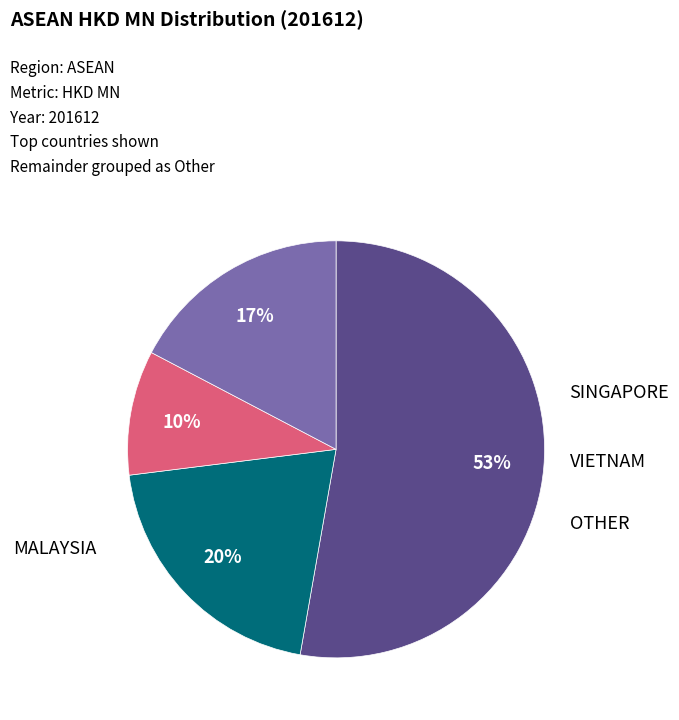

To the nearest percent, what is the difference between the largest and smallest slice percentages?

43%